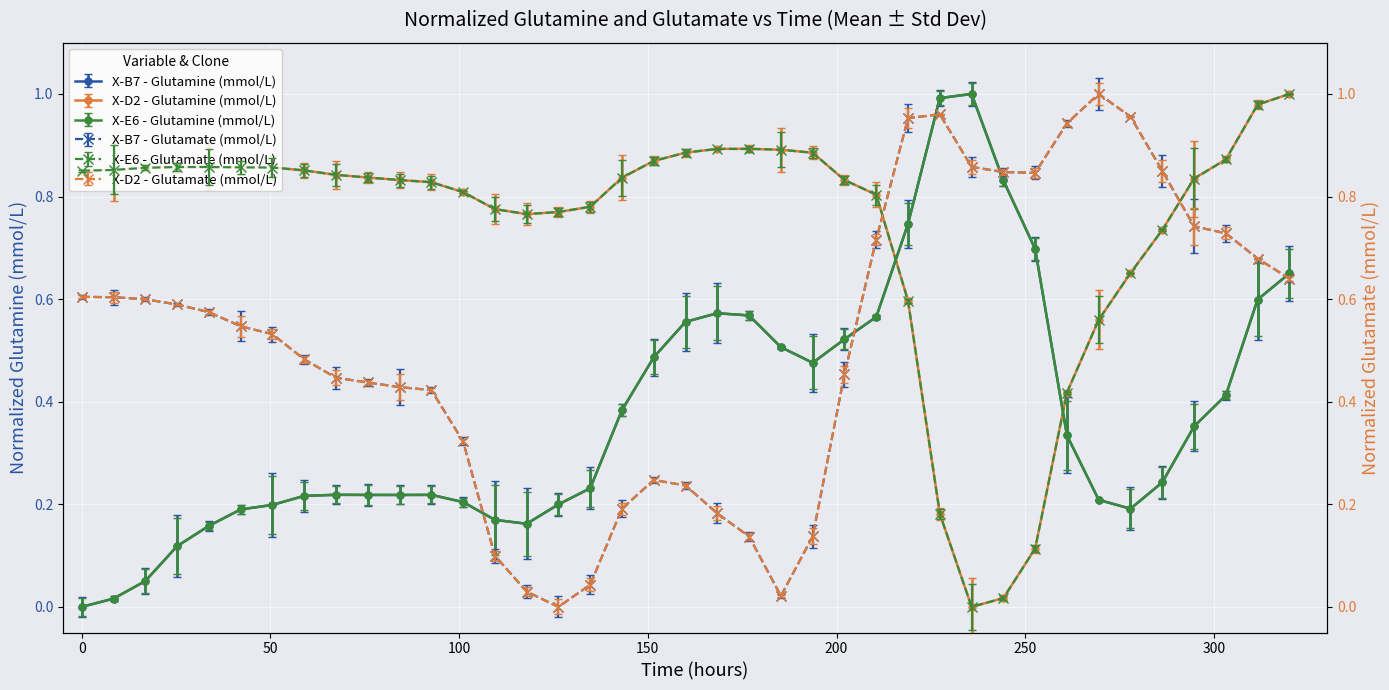

Reading left to right, list all the values displayed in this chart.

col_4: 0.0	0.0	0.1	0.1	0.2	0.2	0.2	0.2	0.2	0.2	0.2	0.2	0.2	0.2	0.2	0.2	0.2	0.4	0.5	0.6	0.6	0.6	0.5	0.5	0.5	0.6	0.7	1.0	1.0	0.8	0.7	0.3	0.2	0.2	0.2	0.4	0.4	0.6	0.7
col_5: 0.6	0.6	0.6	0.6	0.6	0.5	0.5	0.5	0.4	0.4	0.4	0.4	0.3	0.1	0.0	0.0	0.0	0.2	0.2	0.2	0.2	0.1	0.0	0.1	0.5	0.7	1.0	1.0	0.9	0.8	0.8	0.9	1.0	1.0	0.9	0.7	0.7	0.7	0.6
col_3: 0.9	0.9	0.9	0.9	0.9	0.9	0.9	0.9	0.8	0.8	0.8	0.8	0.8	0.8	0.8	0.8	0.8	0.8	0.9	0.9	0.9	0.9	0.9	0.9	0.8	0.8	0.6	0.2	0.0	0.0	0.1	0.4	0.6	0.7	0.7	0.8	0.9	1.0	1.0